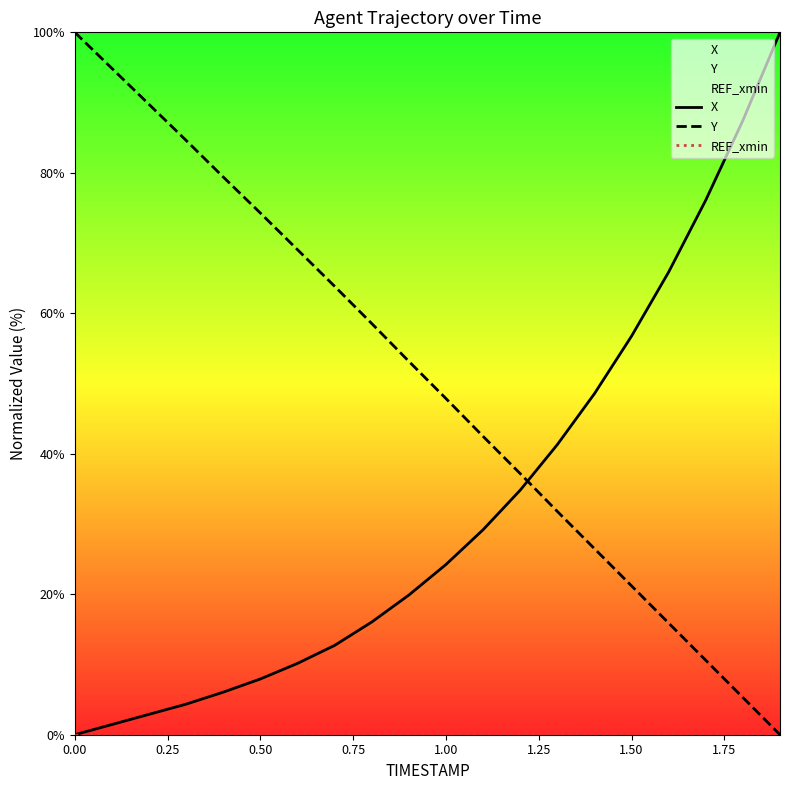

True or false: X has a value of 0.0 at 0.00.

True